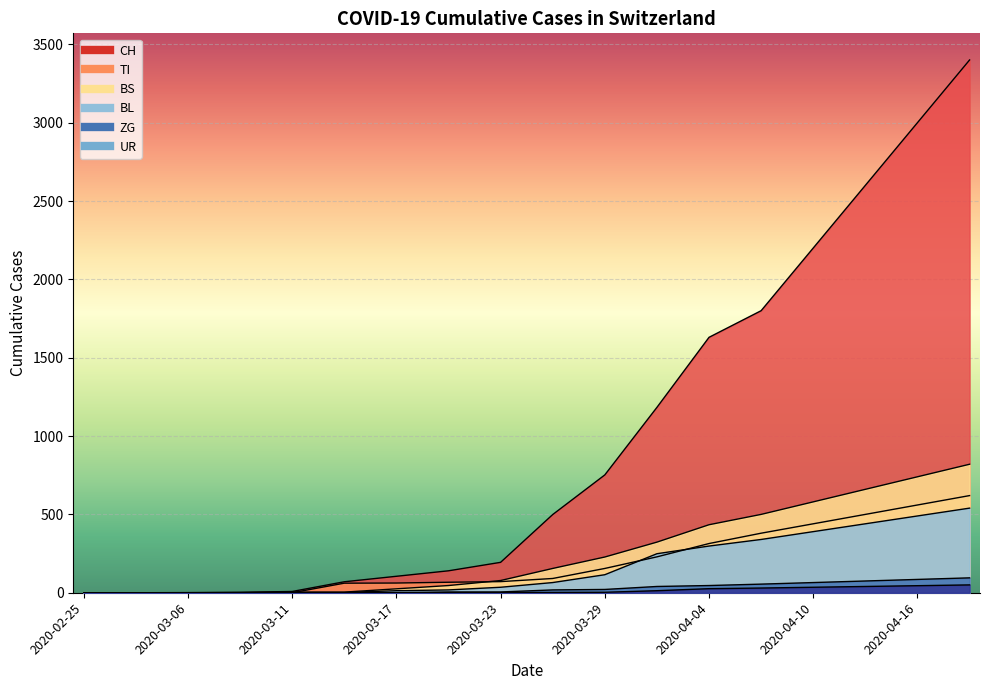

True or false: TI and ZG cross at least once.

False